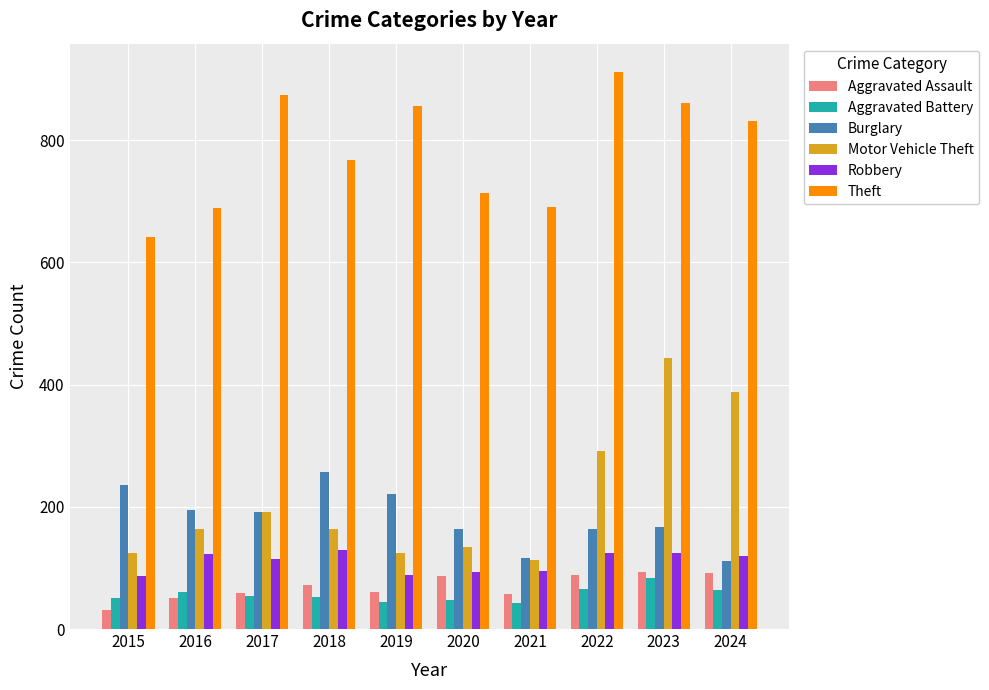

At how many categories does at least one series exceed 627?

10